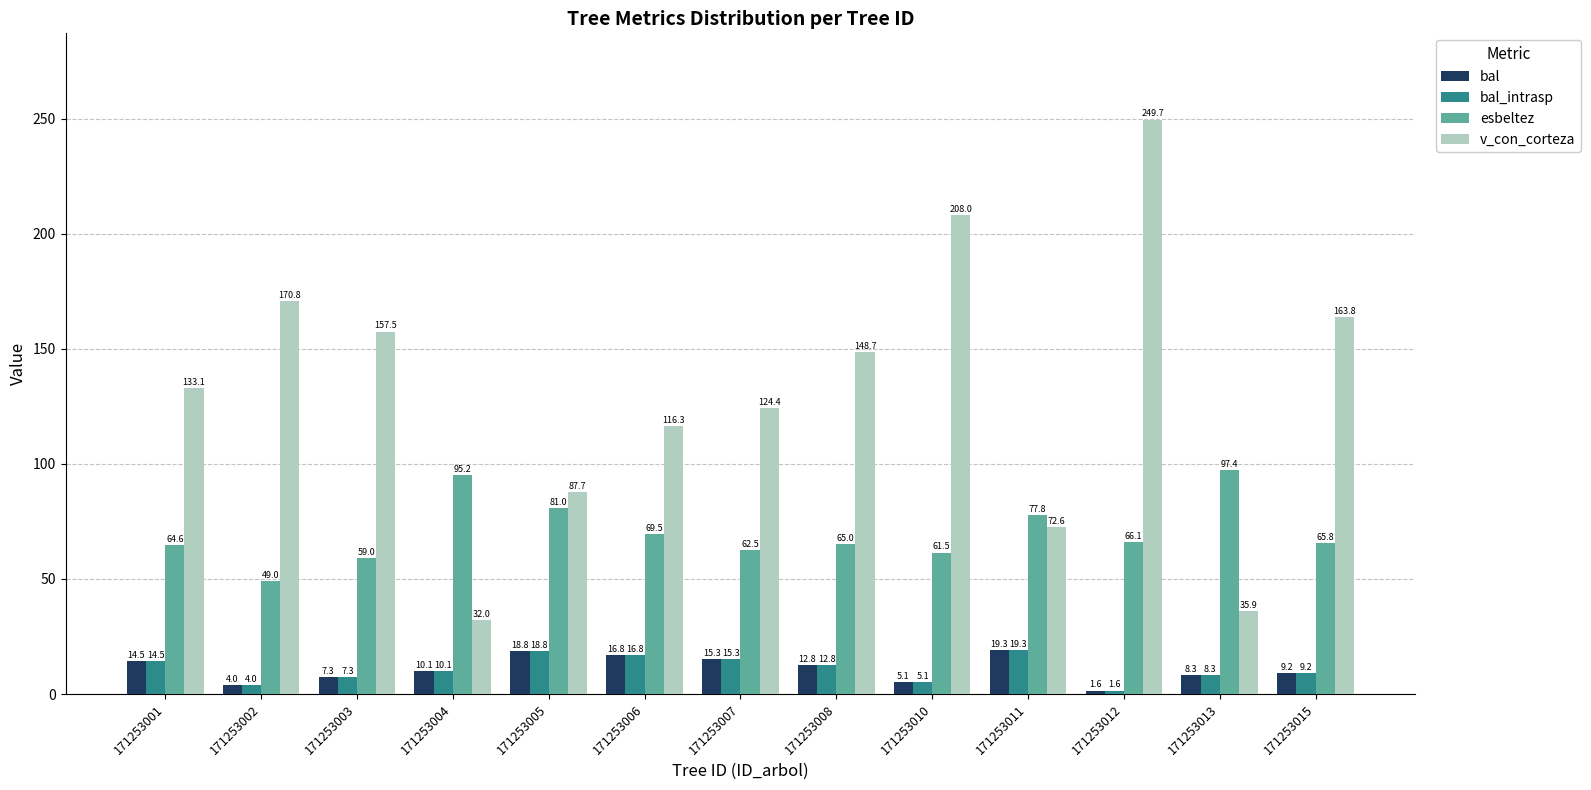

At how many categories does at least one series exceed 67?

13